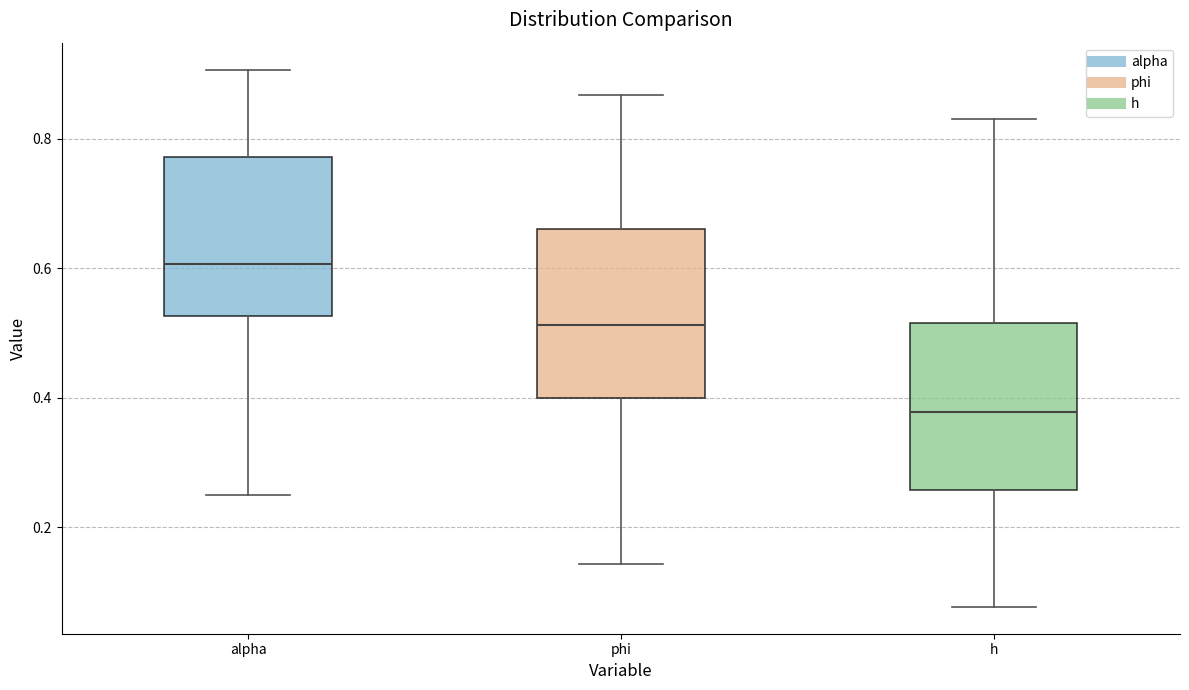

Where does the upper whisker of the box for phi end on the y-axis? The values are not printed on the chart, so give them approximately, as read against the axis.

0.86